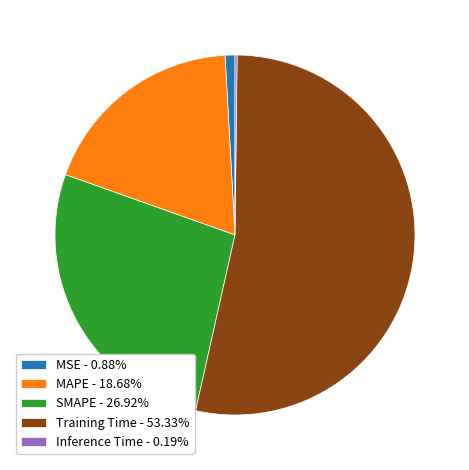

Combined, do Training Time - 53.33% and SMAPE - 26.92% account for over 50%?

Yes